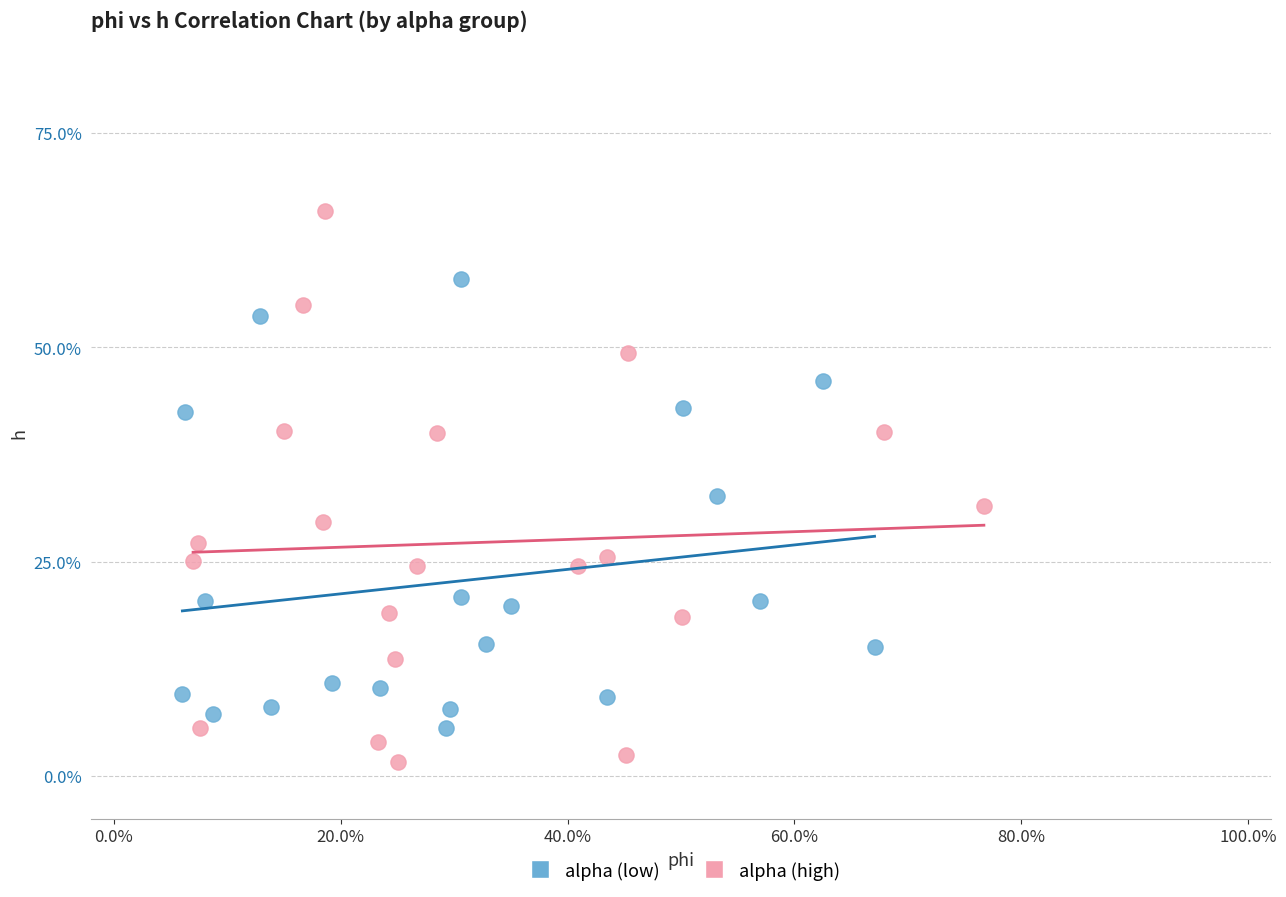

Which series reaches the maximum Y coordinate?

alpha (high)